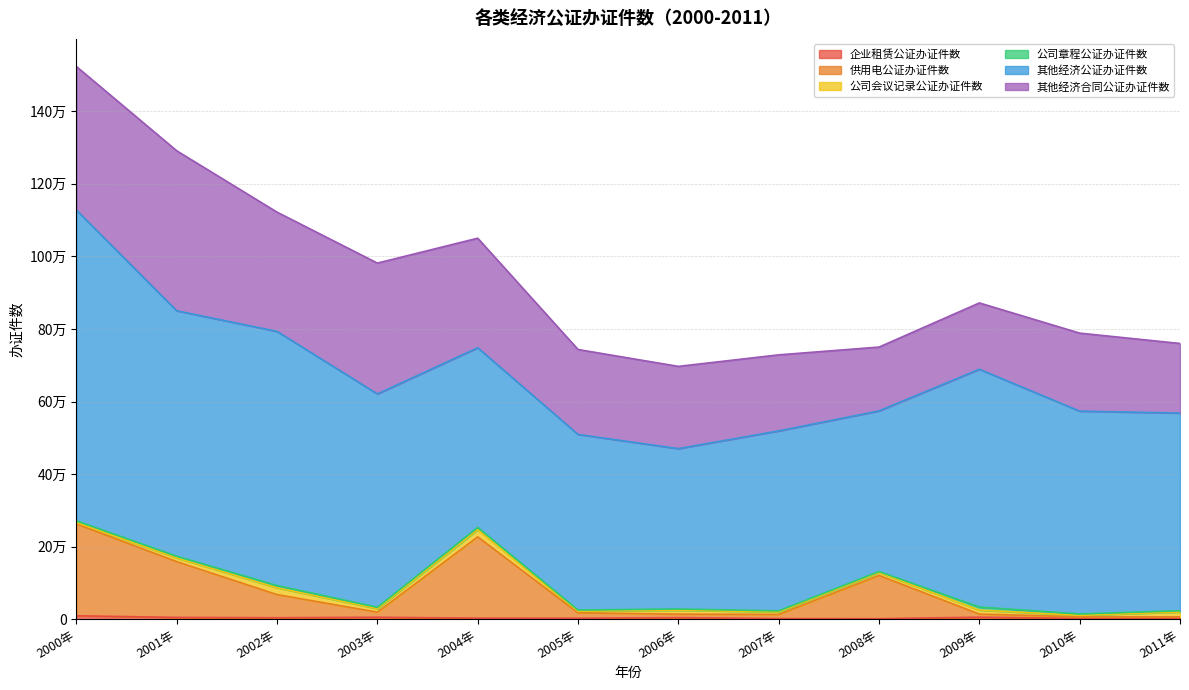

What is the total value across all series at 2000年?

1523356